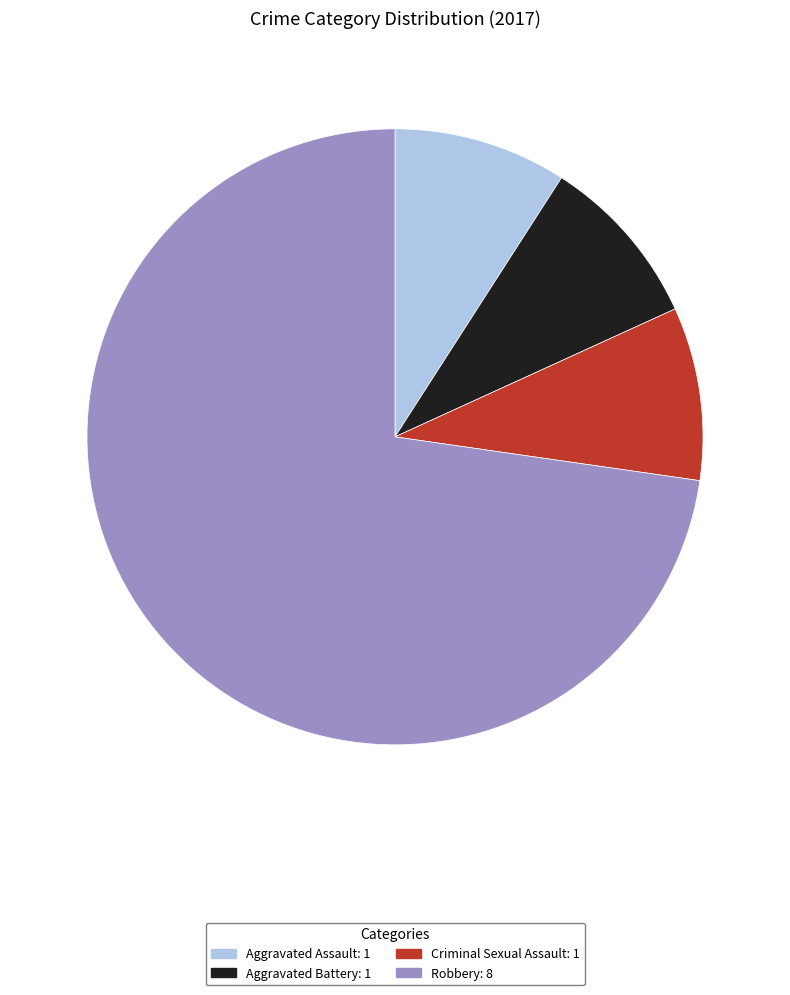

Is it true that Robbery is 73% of the pie?

True